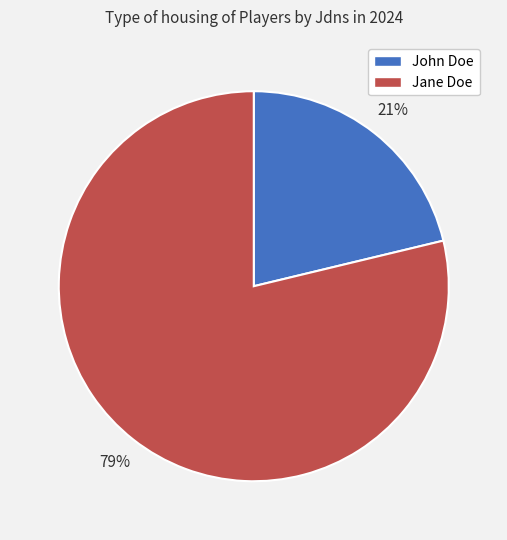

Which category has the biggest portion of the pie?

Jane Doe